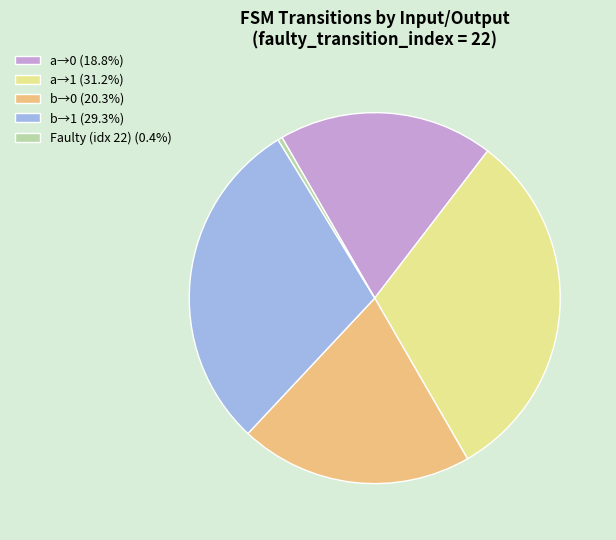

Is there a majority slice in this chart?

No